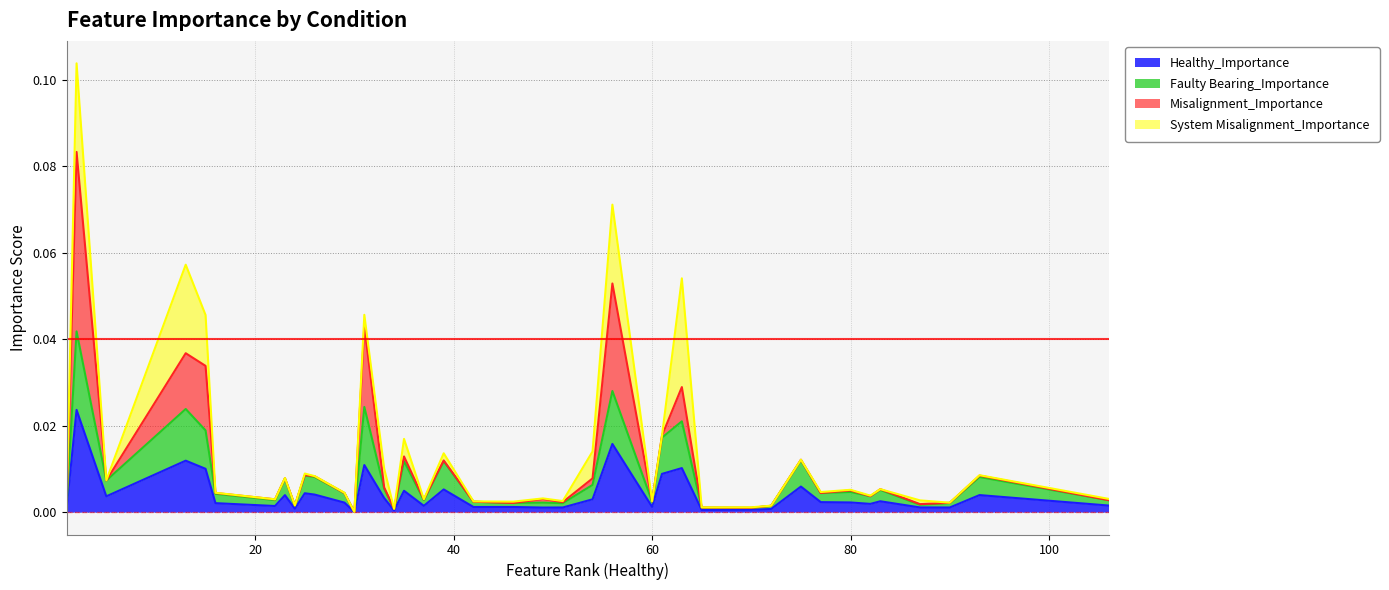

Between 54 and 77, which is larger?

54